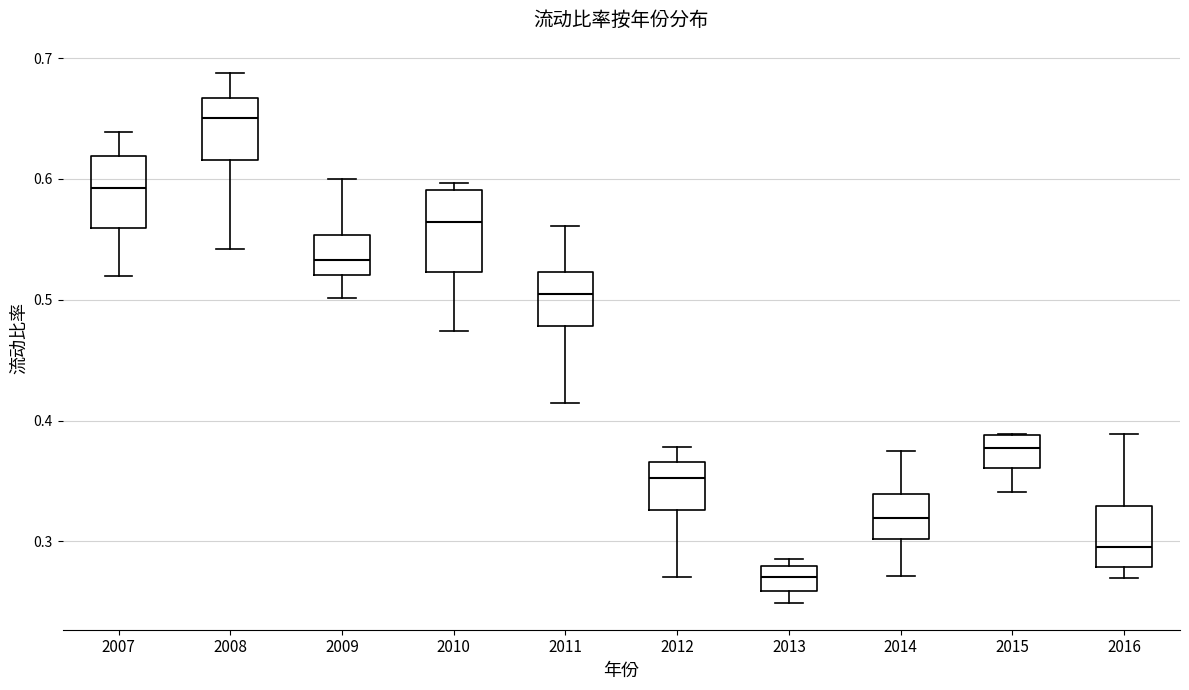

Reading left to right, read every box against the y-axis: the position of its median line, the range the box covers, and the ends of its whiskers. The values are not printed on the chart, so give them approximately, as read against the axis.

2007: median 0.59, box 0.56 to 0.62, whiskers 0.52 to 0.64
2008: median 0.65, box 0.62 to 0.67, whiskers 0.54 to 0.69
2009: median 0.53, box 0.52 to 0.55, whiskers 0.50 to 0.60
2010: median 0.56, box 0.52 to 0.59, whiskers 0.47 to 0.60
2011: median 0.50, box 0.48 to 0.52, whiskers 0.41 to 0.56
2012: median 0.35, box 0.33 to 0.37, whiskers 0.27 to 0.38
2013: median 0.27, box 0.26 to 0.28, whiskers 0.25 to 0.29
2014: median 0.32, box 0.30 to 0.34, whiskers 0.27 to 0.37
2015: median 0.38, box 0.36 to 0.39, whiskers 0.34 to 0.39
2016: median 0.30, box 0.28 to 0.33, whiskers 0.27 to 0.39